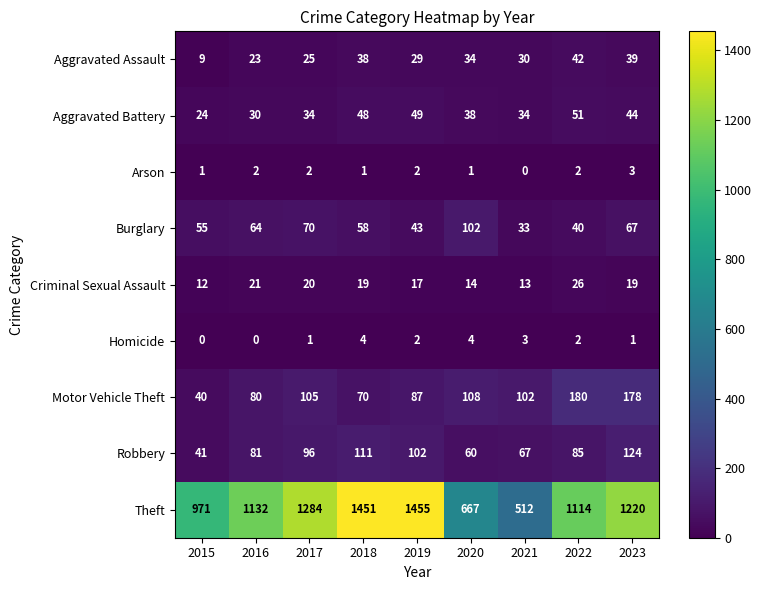

Rank the series by their maximum value, from highest to lowest.

Theft, Motor Vehicle Theft, Robbery, Burglary, Aggravated Battery, Aggravated Assault, Criminal Sexual Assault, Homicide, Arson